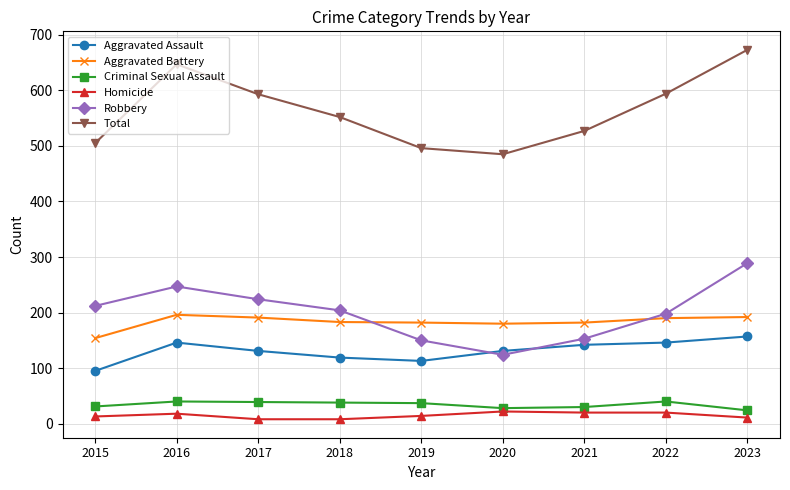

Which series changed the most between 2018 and 2022?

Total